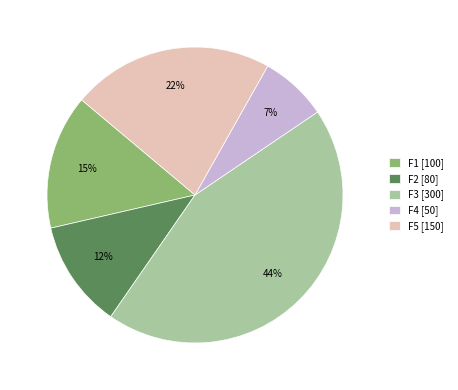

Does F2 represent more than half of the total?

No